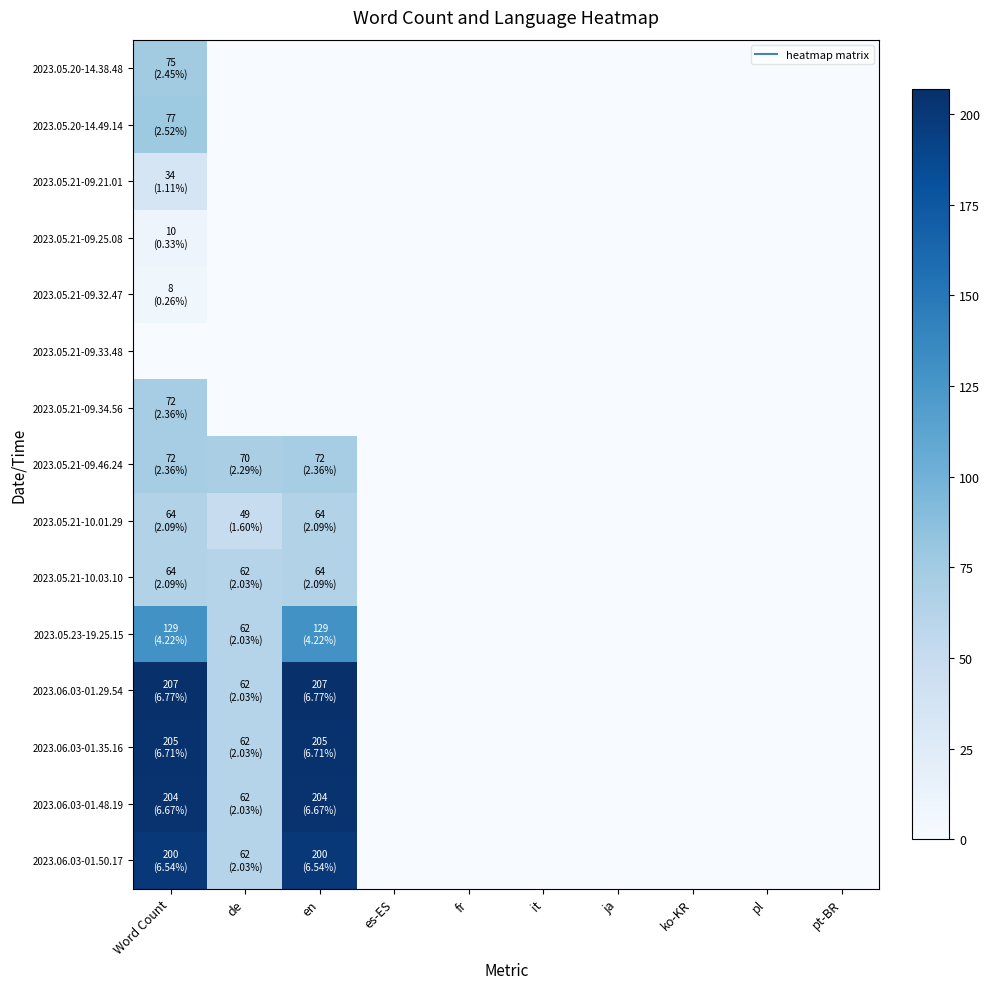

What is the total value across all series at Word Count?

1421